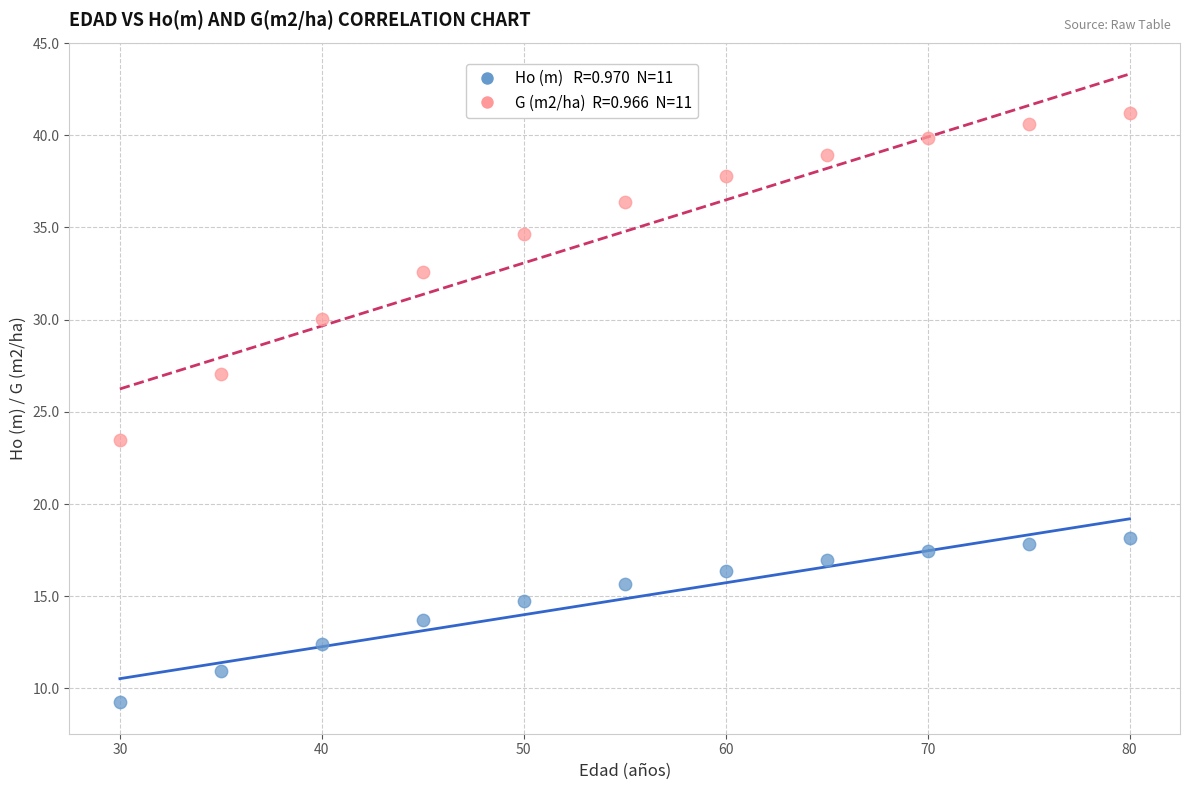

Across all series, what Y value is closest to 25?

23.5